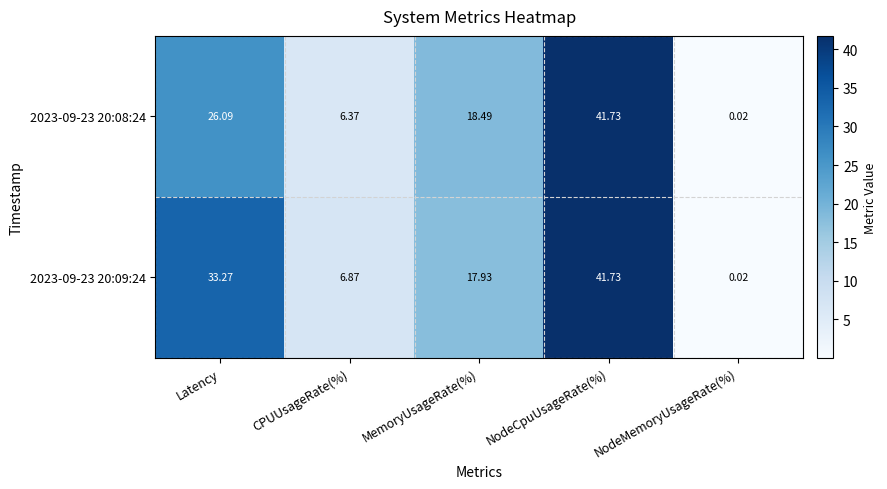

Which category has the lowest value in the 2023-09-23 20:09:24 series?

NodeMemoryUsageRate(%)